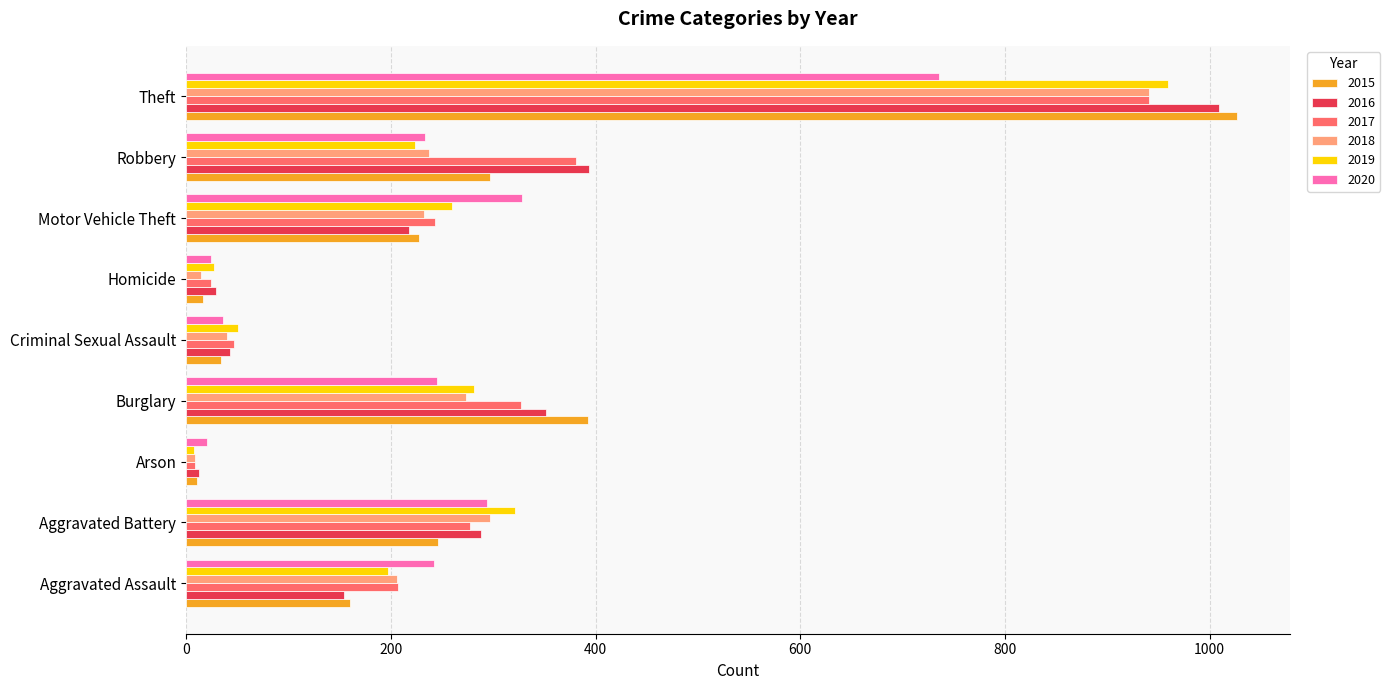

What is the difference between the maximum and minimum values in the 2015 series?

1016